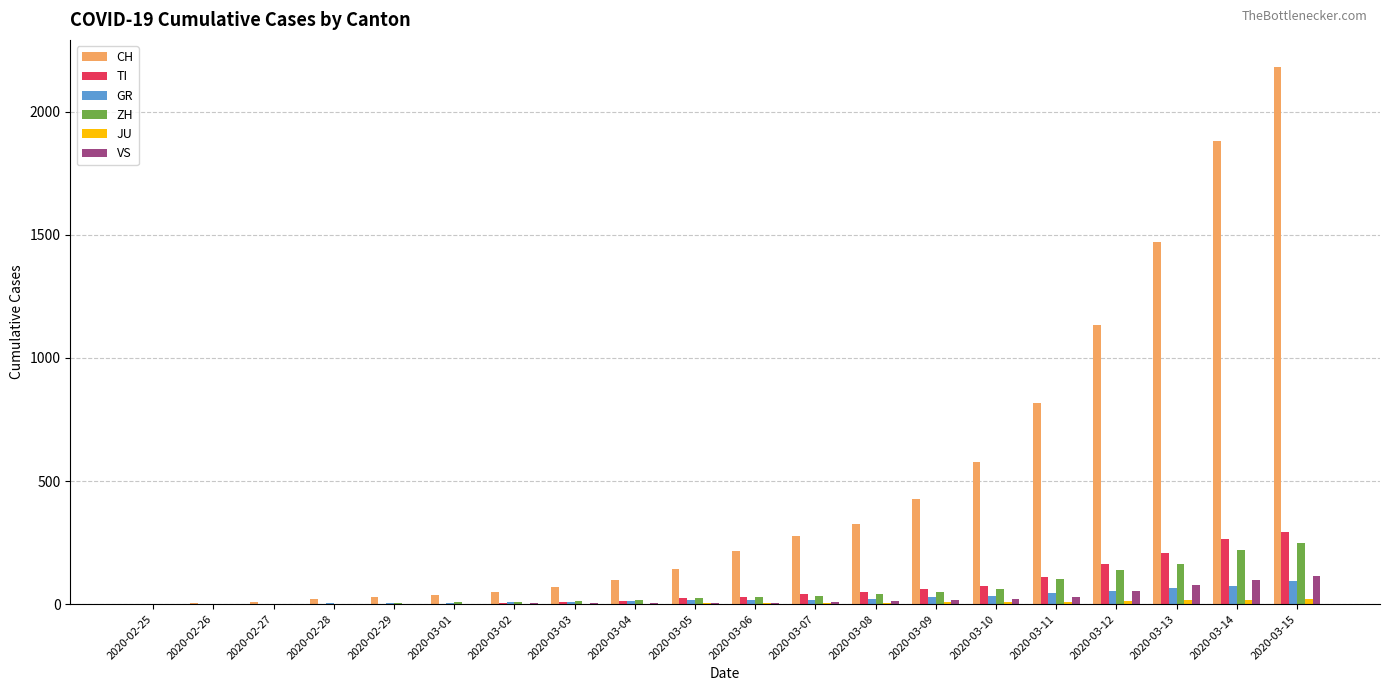

Which label corresponds to the largest value in the chart?

2020-03-15